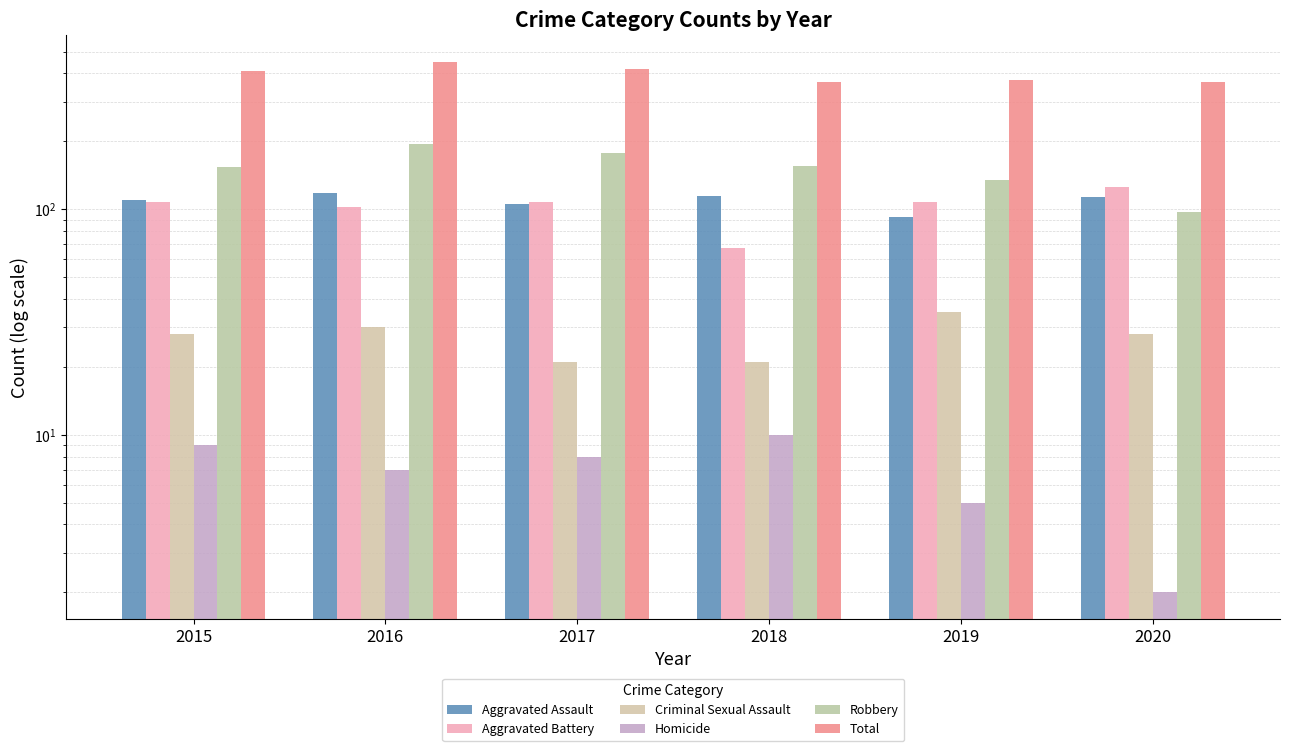

What is the value of the Total bar at the 5th from the left?

375